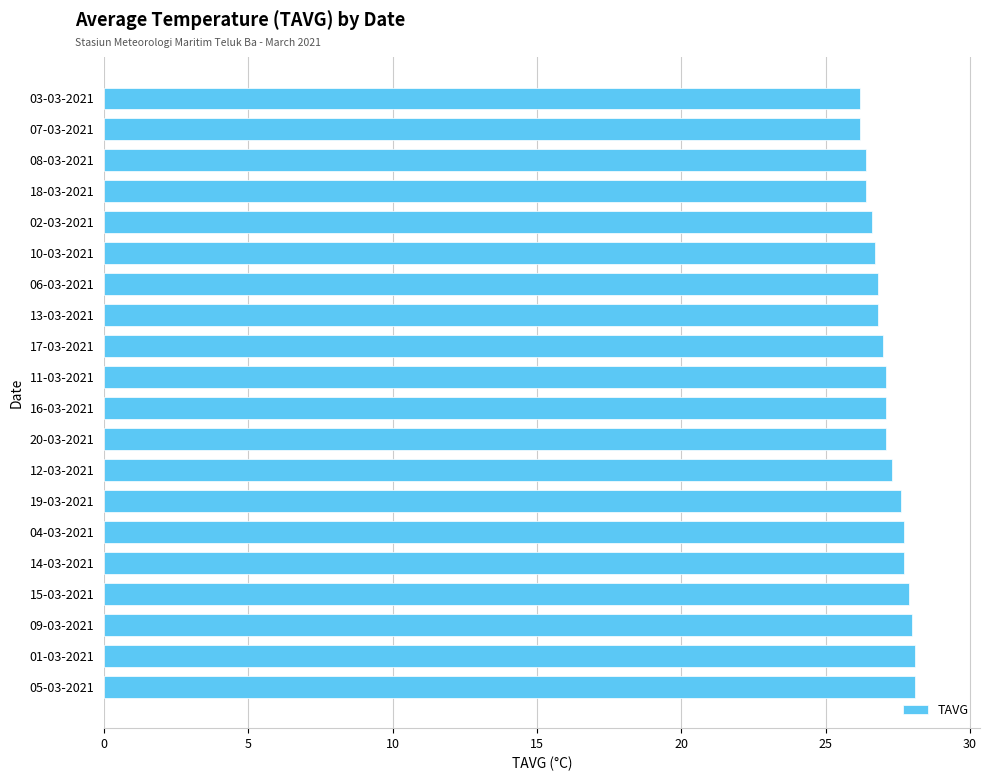

What is the difference between the maximum and minimum values?

1.9